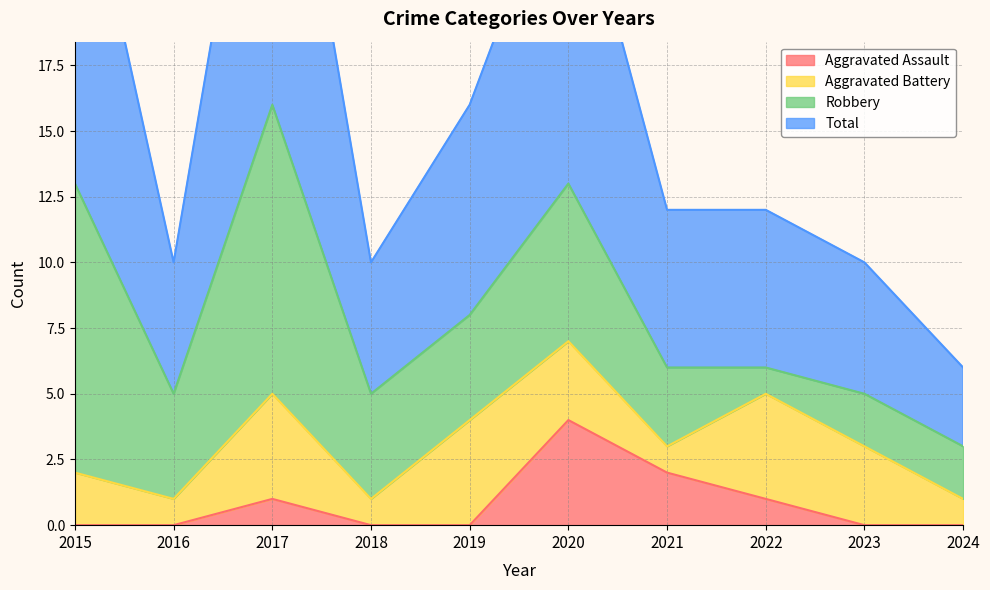

Which category has the highest value across all series?

2017